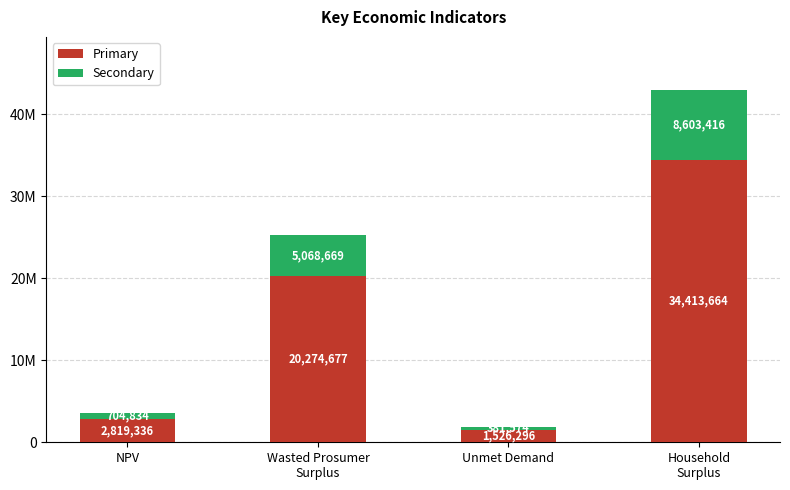

What is the highest value of the Primary series?

34413663.7